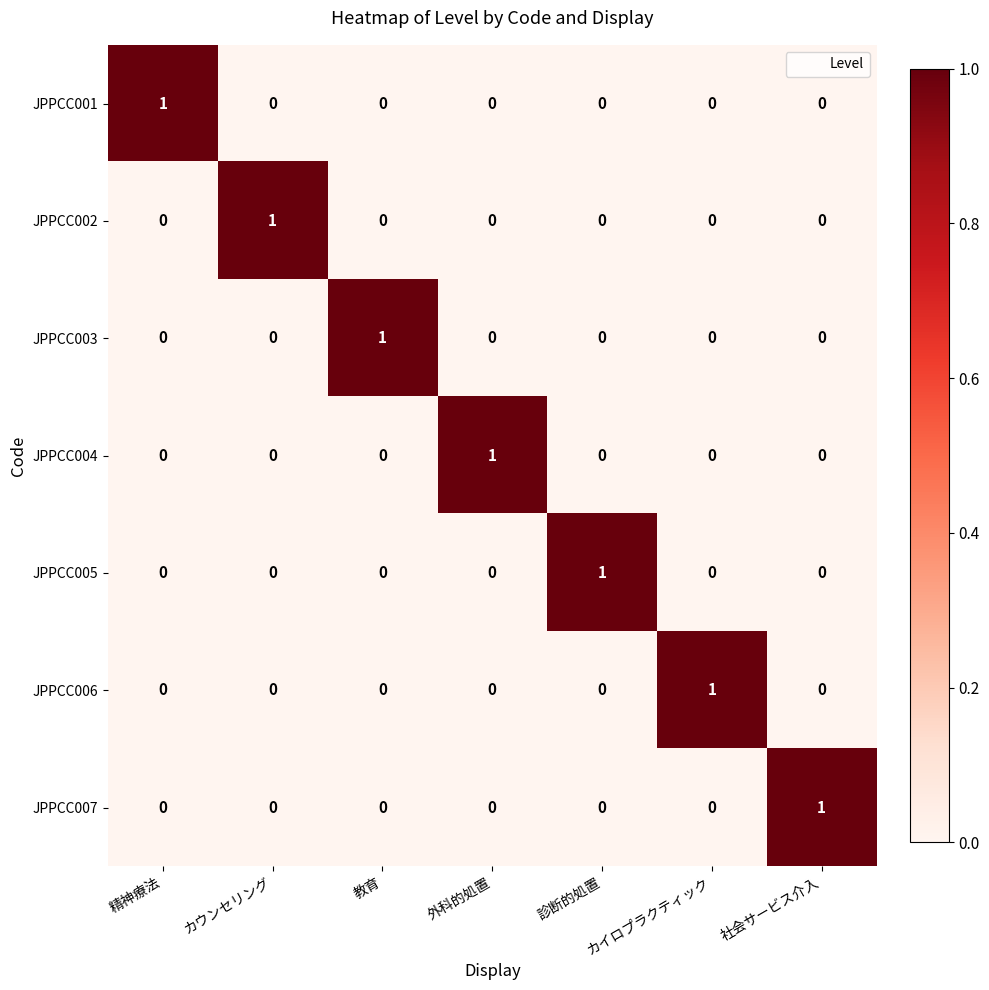

Which category has the highest value in the JPPCC001 series?

精神療法